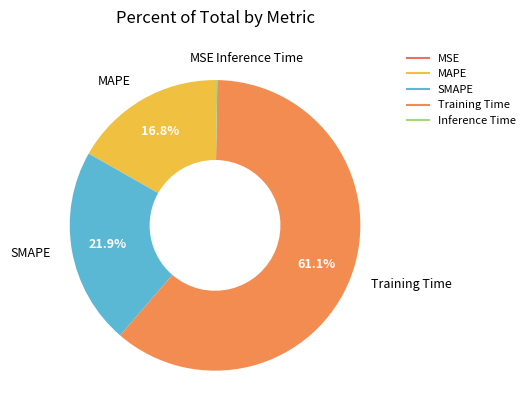

What is the largest slice in the pie chart?

Training Time